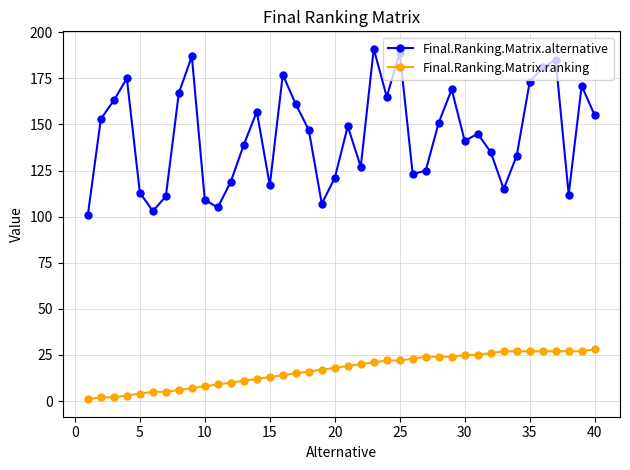

How many categories are shown in the chart?

40